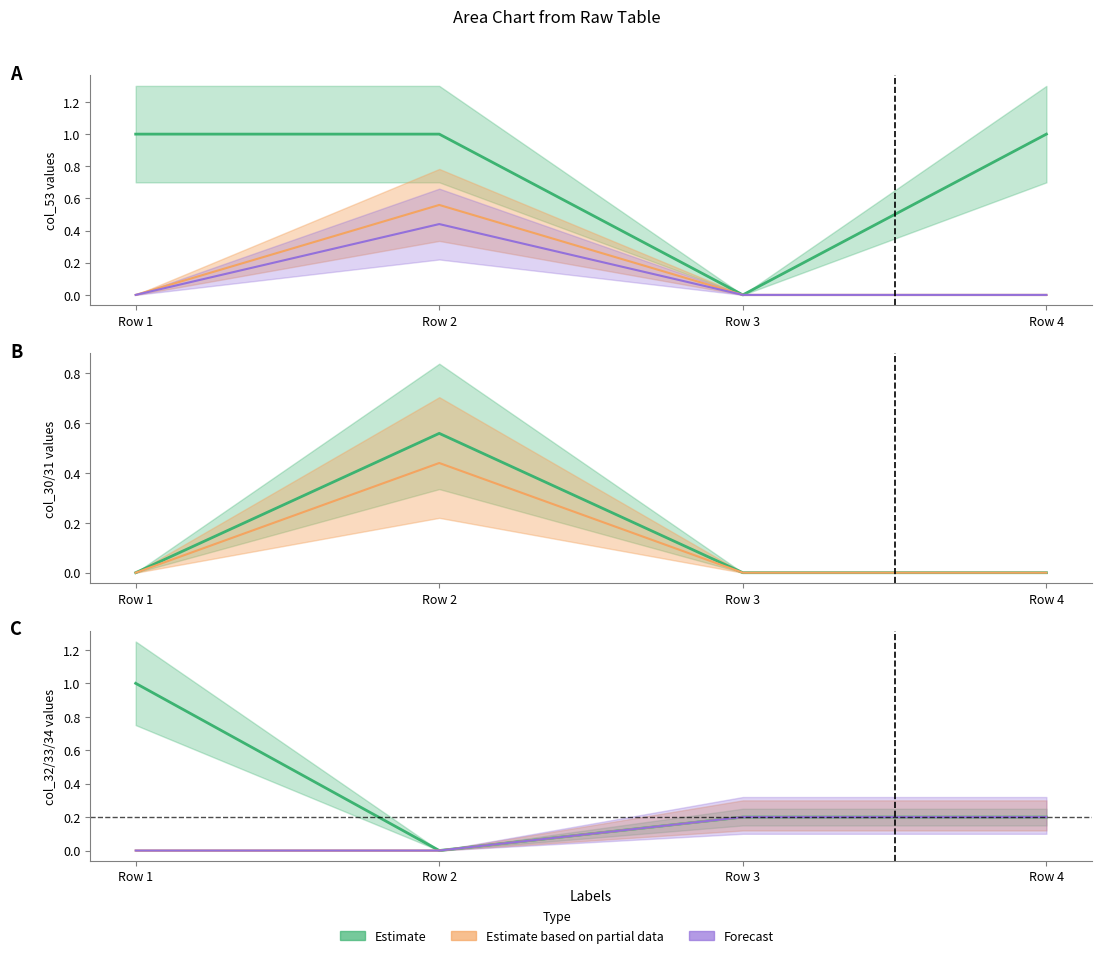

What is the approximate value of col_32 at Row 4?

0.2